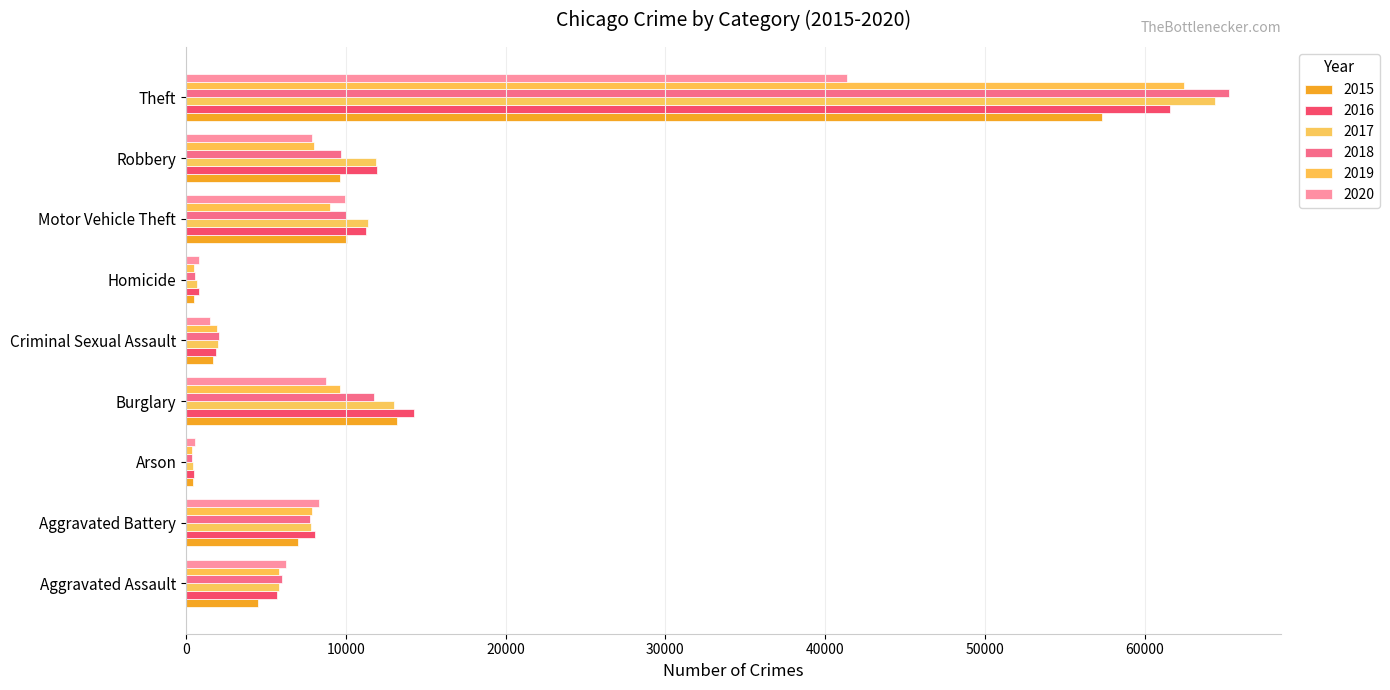

What position from the right is Arson?

7